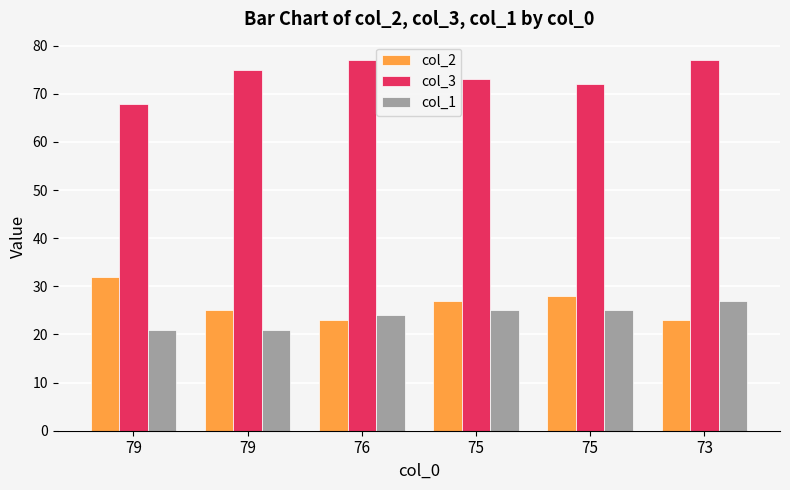

What are all the series names shown in the legend?

col_2, col_3, col_1